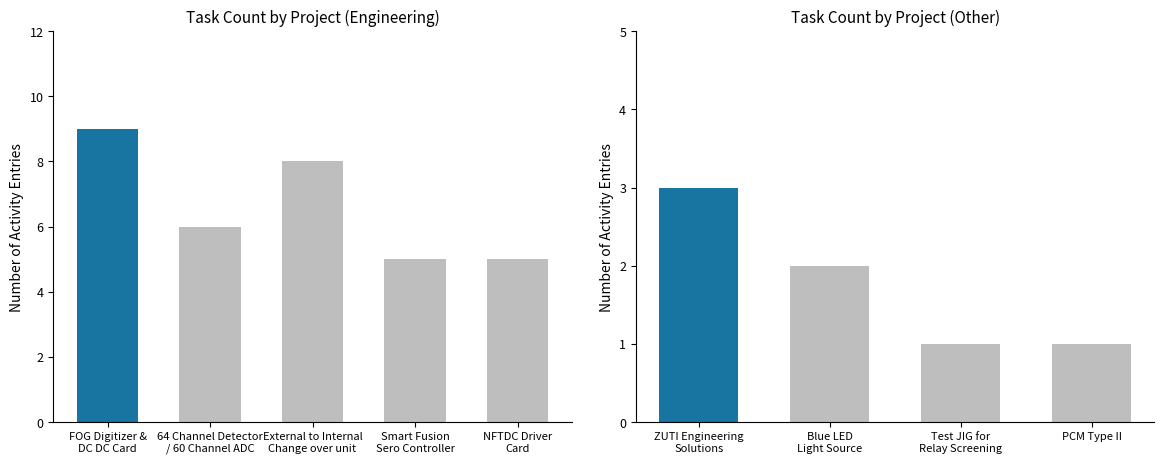

Which category has the highest value across all series?

ZUTI Engineering Solutions